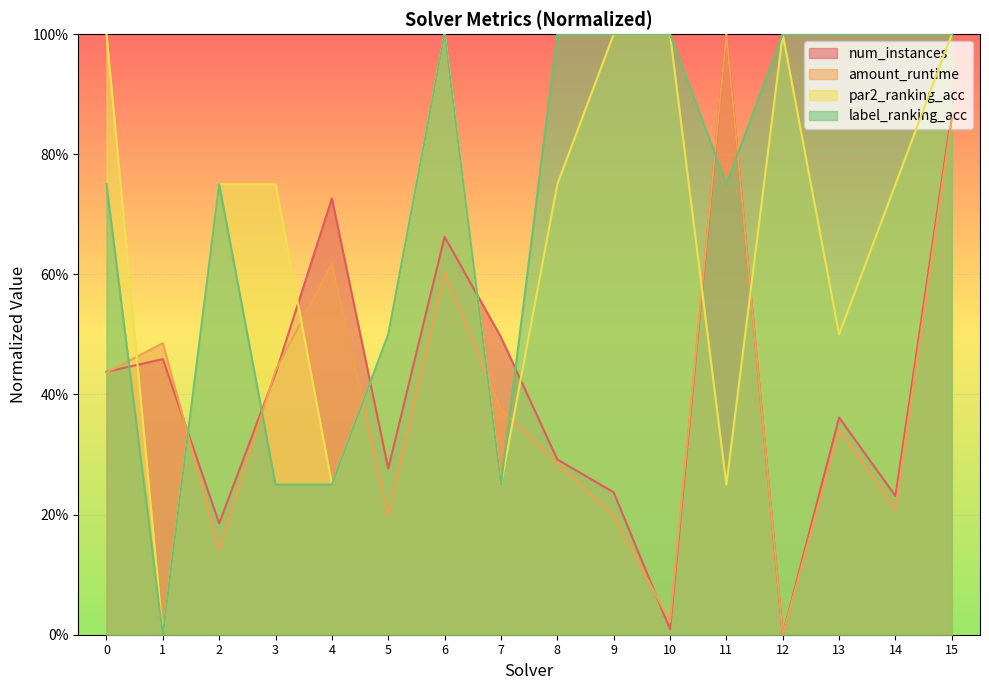

What is the difference between the highest and lowest values at 9?

0.8